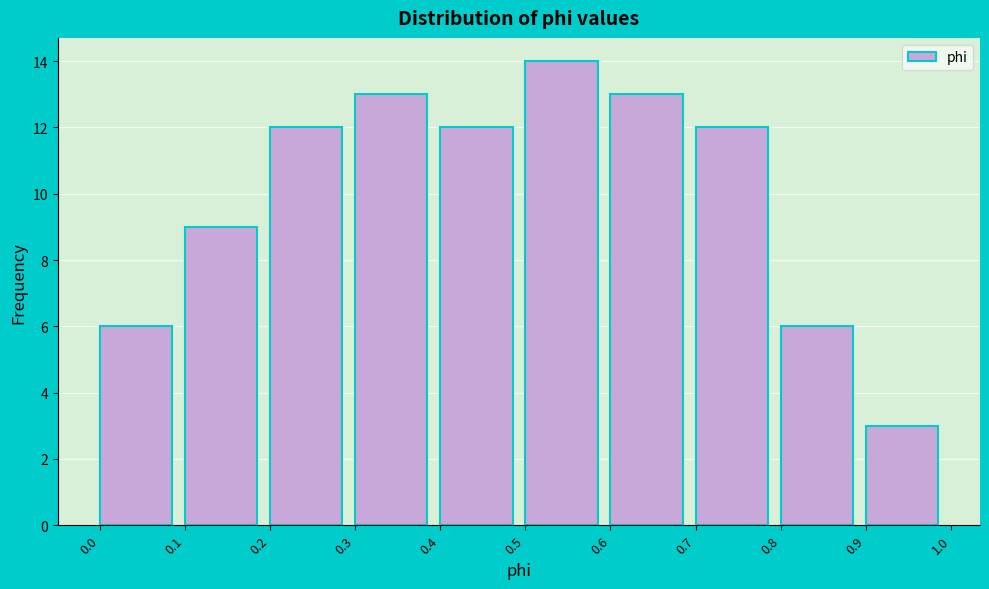

Reading left to right, what are all the values shown in this chart?

6	9	12	13	12	14	13	12	6	3